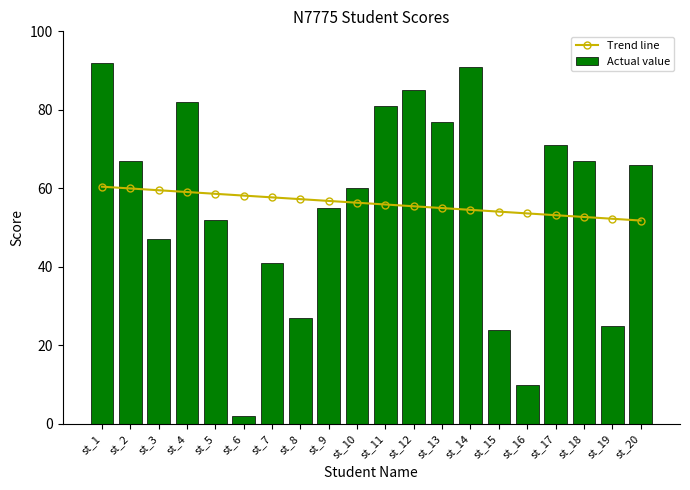

What is the difference between the second highest and minimum values in the Actual value series?

89